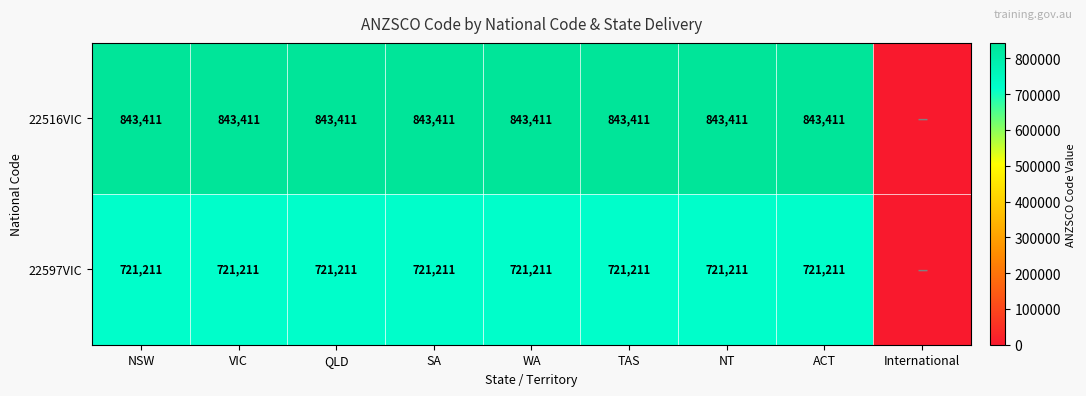

What is the difference between the highest and lowest values at QLD?

122200